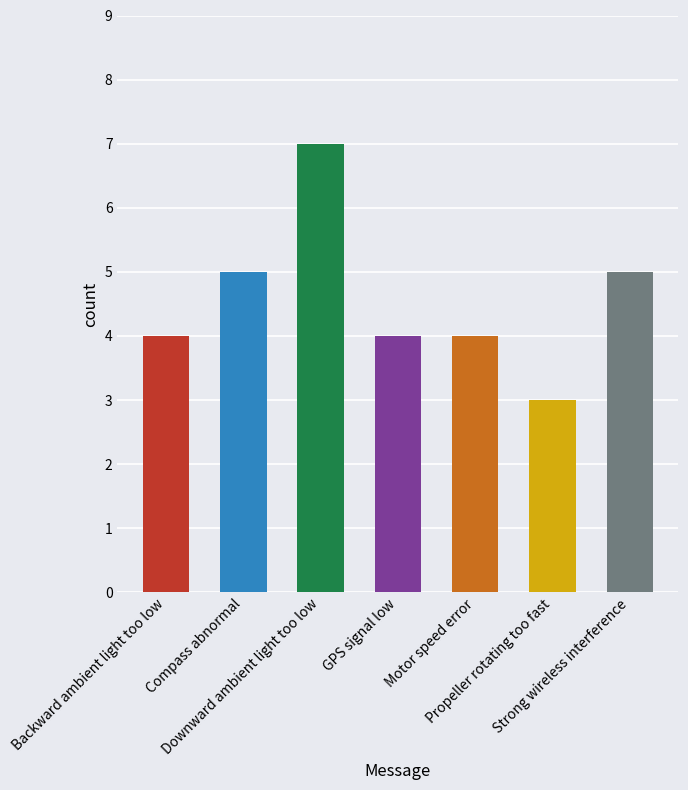

Count the number of categories in the chart.

7